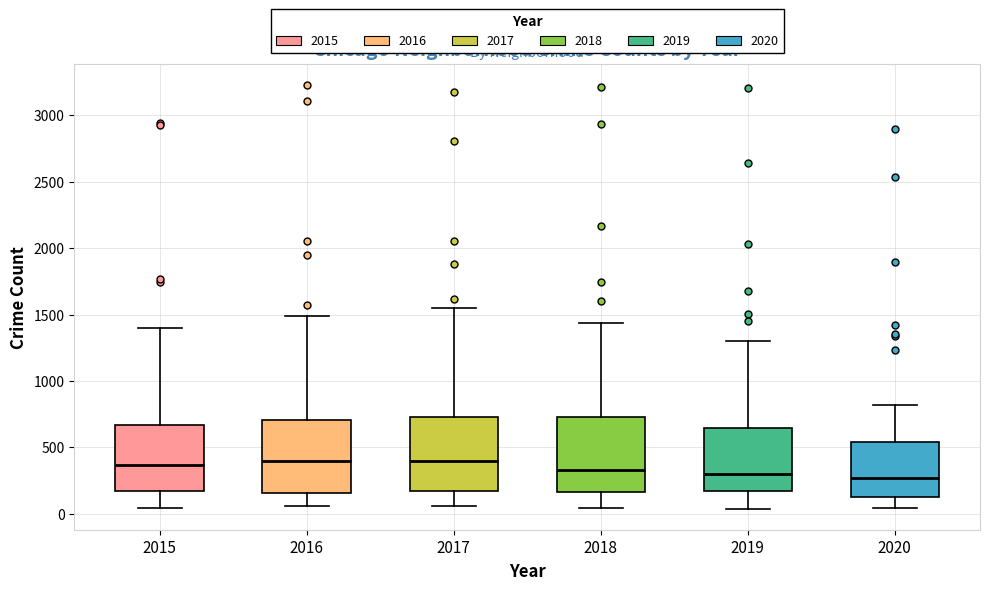

Where is the upper edge of the box at x = 2020 on the y-axis? The values are not printed on the chart, so give them approximately, as read against the axis.

550